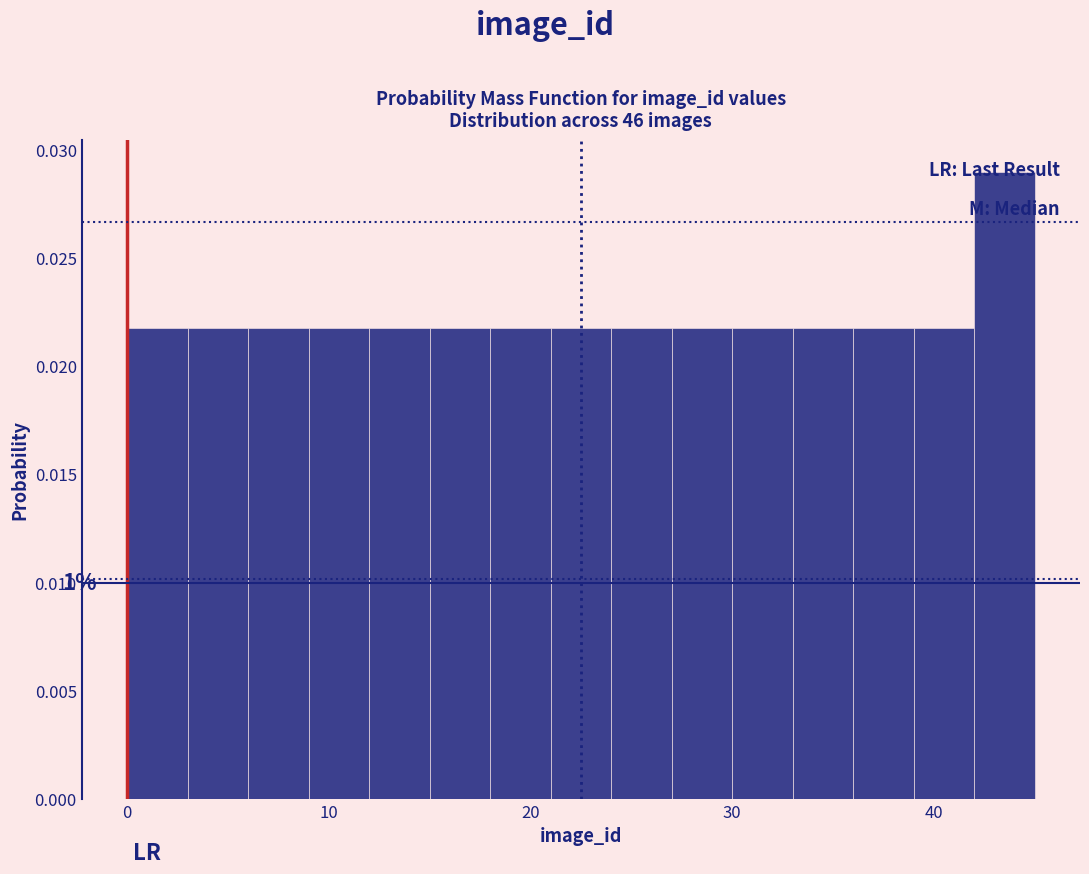

Read against the x-axis, roughly where is the centre of the tallest bar?

44